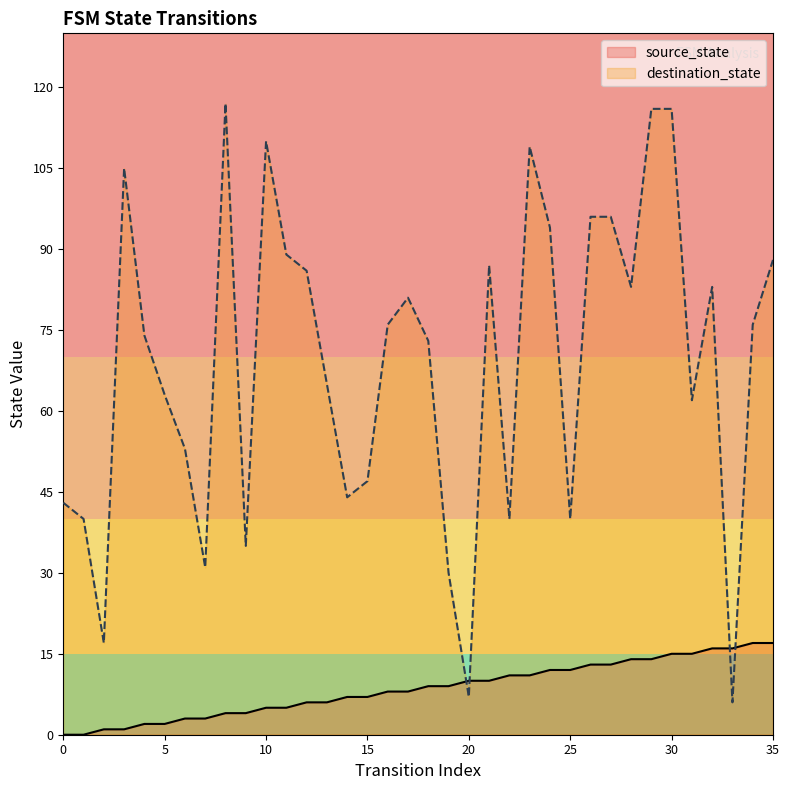

Reading right to left, extract all data points from this chart.

source_state: 17	17	16	16	15	15	14	14	13	13	12	12	11	11	10	10	9	9	8	8	7	7	6	6	5	5	4	4	3	3	2	2	1	1	0	0
destination_state: 88	76	6	83	62	116	116	83	96	96	40	94	109	40	87	7	30	73	81	76	47	44	65	86	89	110	35	117	31	53	63	74	105	17	40	43